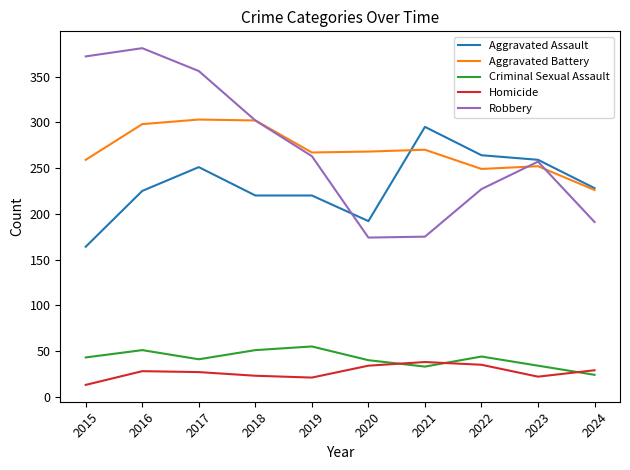

What is the average value of the Robbery series?

270